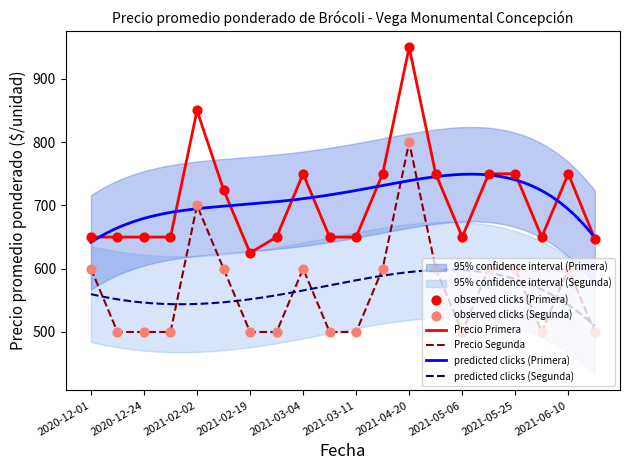

Which series has the largest Y range (max minus min)?

Primera